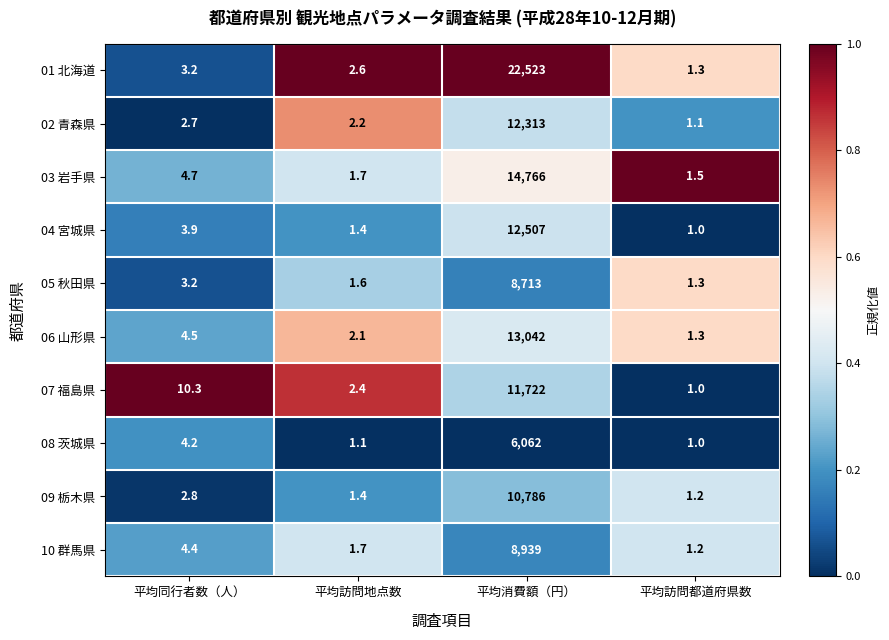

At which label does 09 栃木県 first exceed 2?

平均同行者数（人）